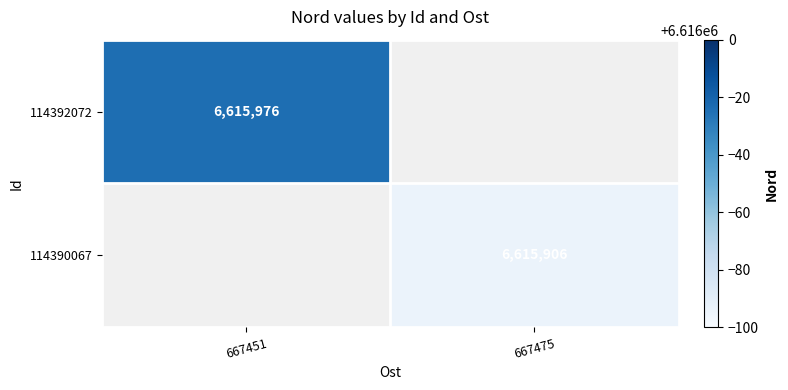

Is it true that 114392072 equals 9454843 at 667451?

False